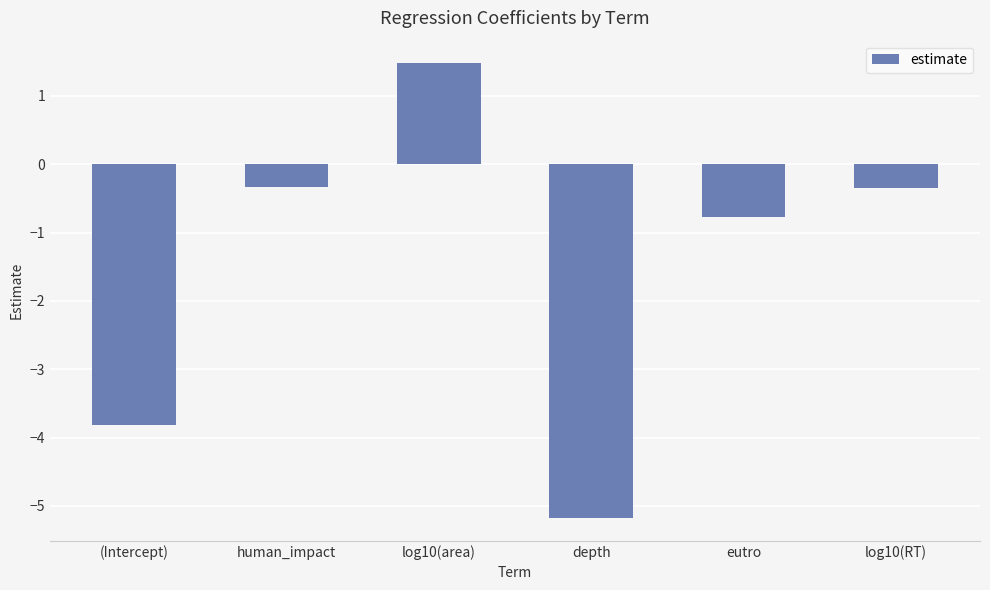

What position from the left is log10(RT)?

6